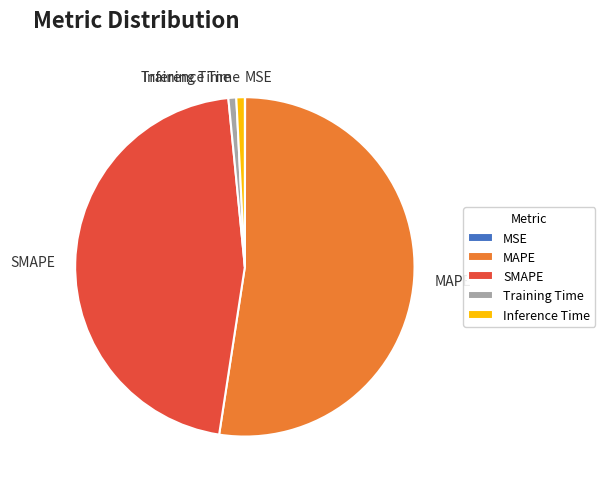

Combined, do SMAPE and MAPE account for over 50%?

Yes